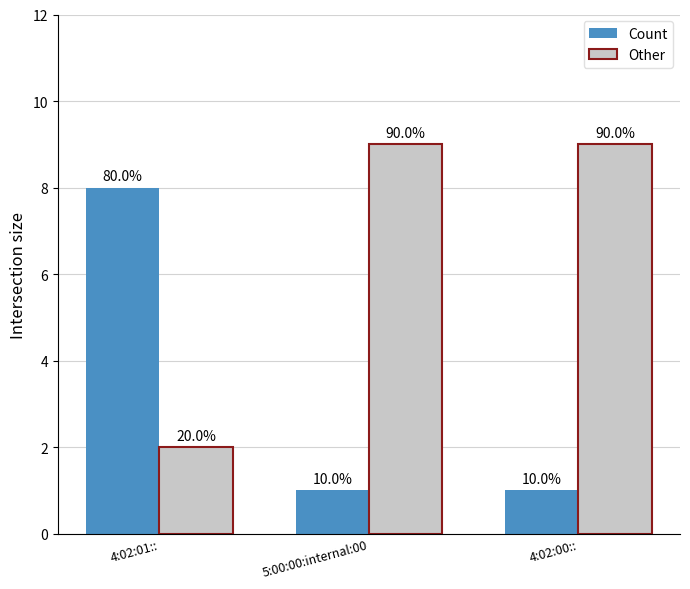

Rank the series by their maximum value, from lowest to highest.

Count, Other